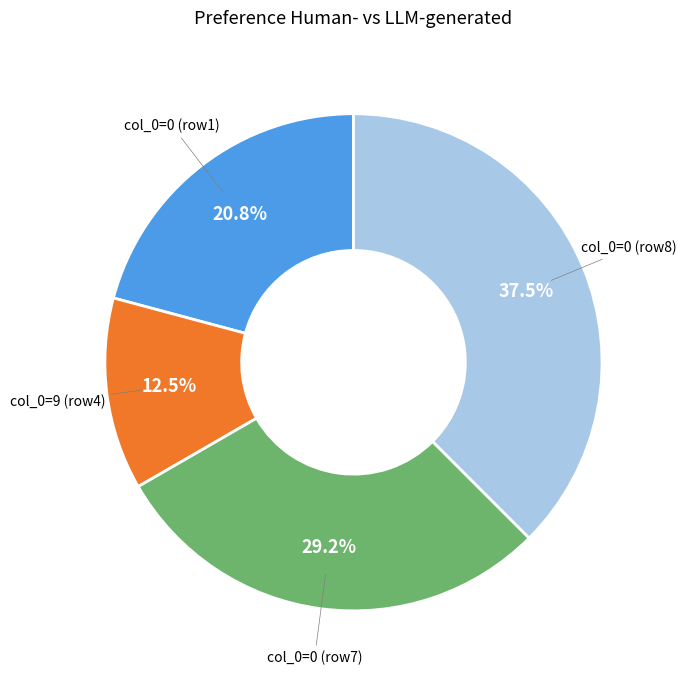

To the nearest percent, what is the difference between the largest and smallest slice percentages?

25%